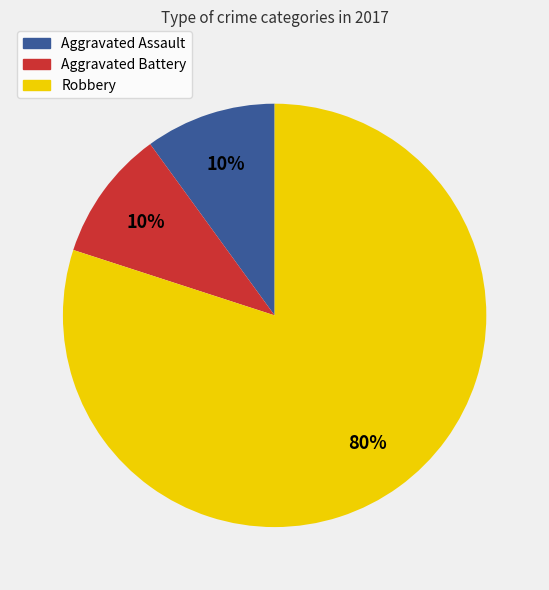

True or false: Robbery accounts for 87% of the total.

False